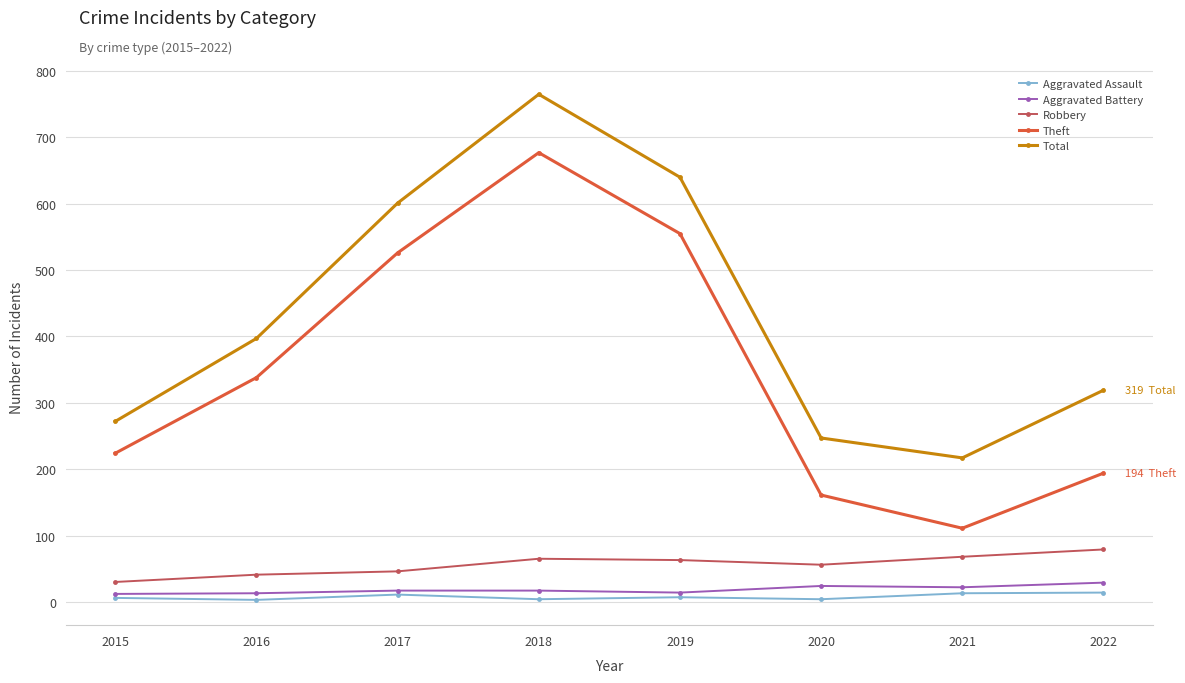

What is the smallest value displayed?

3